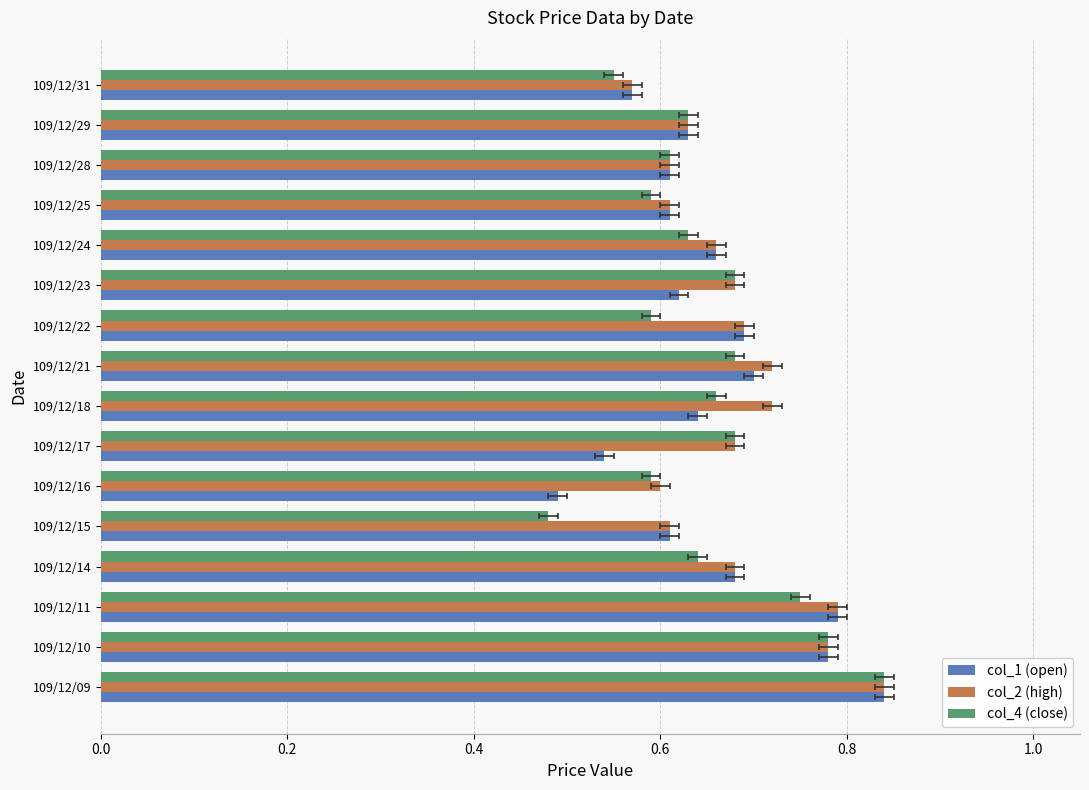

What is the average value of the col_4 (close) series?

0.6